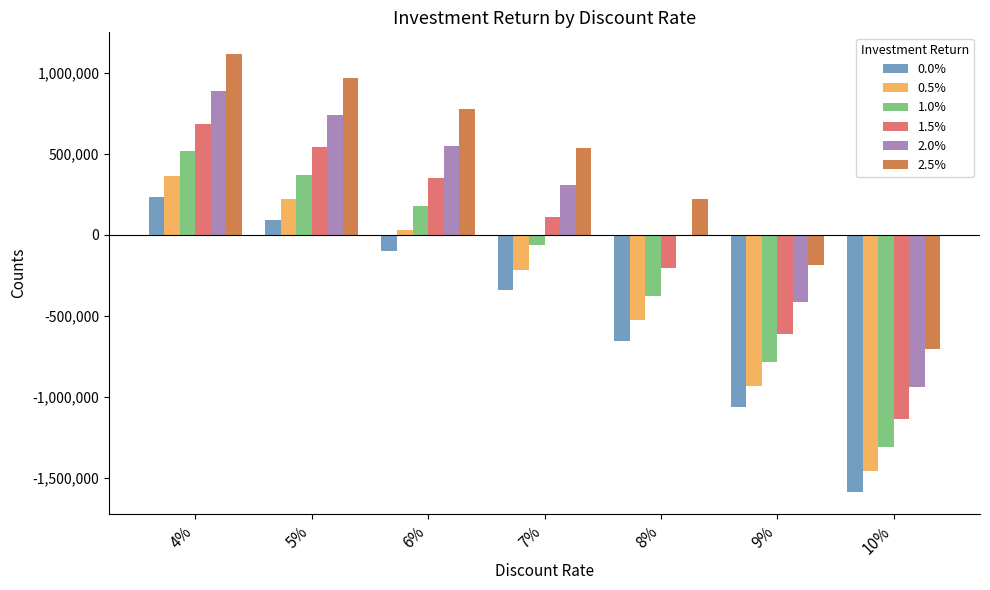

Reading left to right, what are all the values shown in this chart?

0.0%: 4%=236958	5%=90223	6%=-98844	7%=-342584	8%=-656881	9%=-1062163	10%=-1584667
0.5%: 4%=366078	5%=219343	6%=30276	7%=-213464	8%=-527761	9%=-933043	10%=-1455547
1.0%: 4%=515237	5%=368502	6%=179435	7%=-64305	8%=-378602	9%=-783884	10%=-1306388
1.5%: 4%=687422	5%=540687	6%=351620	7%=107881	8%=-206417	9%=-611699	10%=-1134203
2.0%: 4%=886047	5%=739312	6%=550245	7%=306506	8%=-7792	9%=-413074	10%=-935578
2.5%: 4%=1115012	5%=968277	6%=779210	7%=535470	8%=221173	9%=-184109	10%=-706613